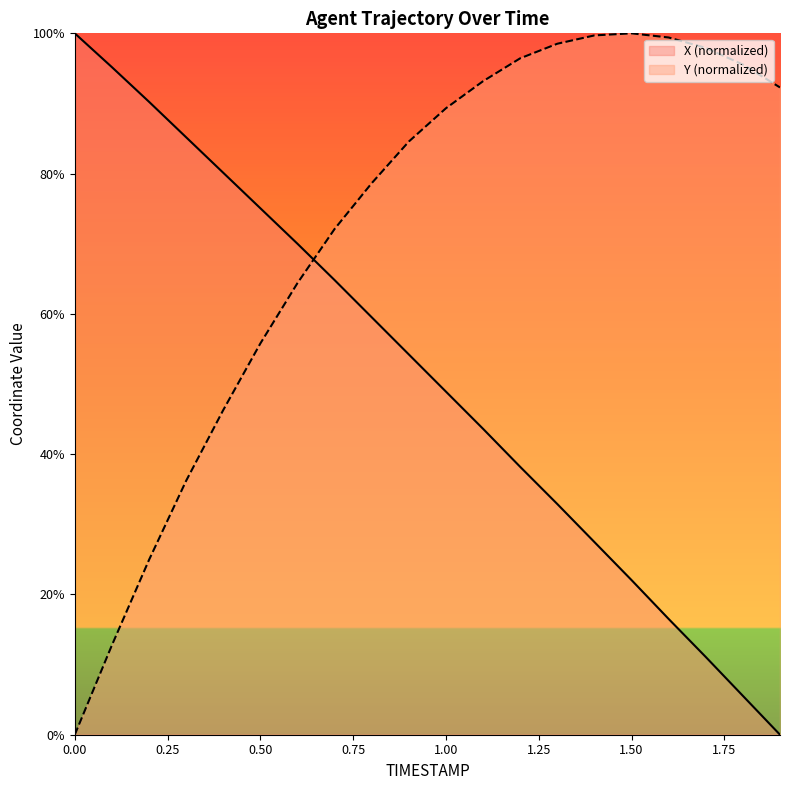

How many intersections are there between Y and X?

1